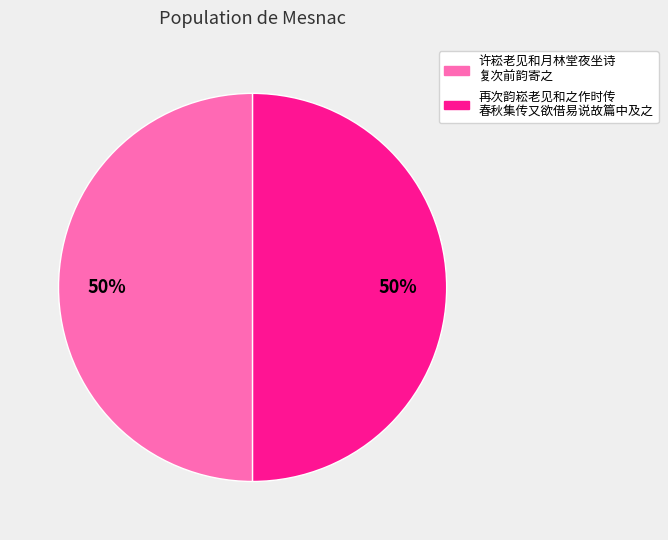

To the nearest percent, what is the average slice percentage?

50%